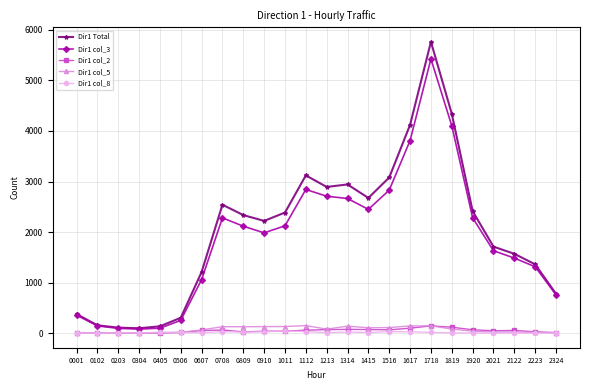

True or false: Dir1 col_5 has more than 0 points higher than both neighbors.

True